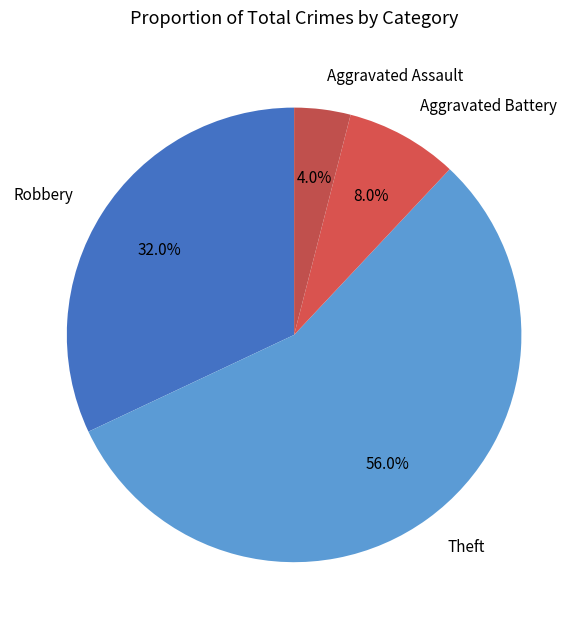

Which category has the smallest portion of the pie?

Aggravated Assault